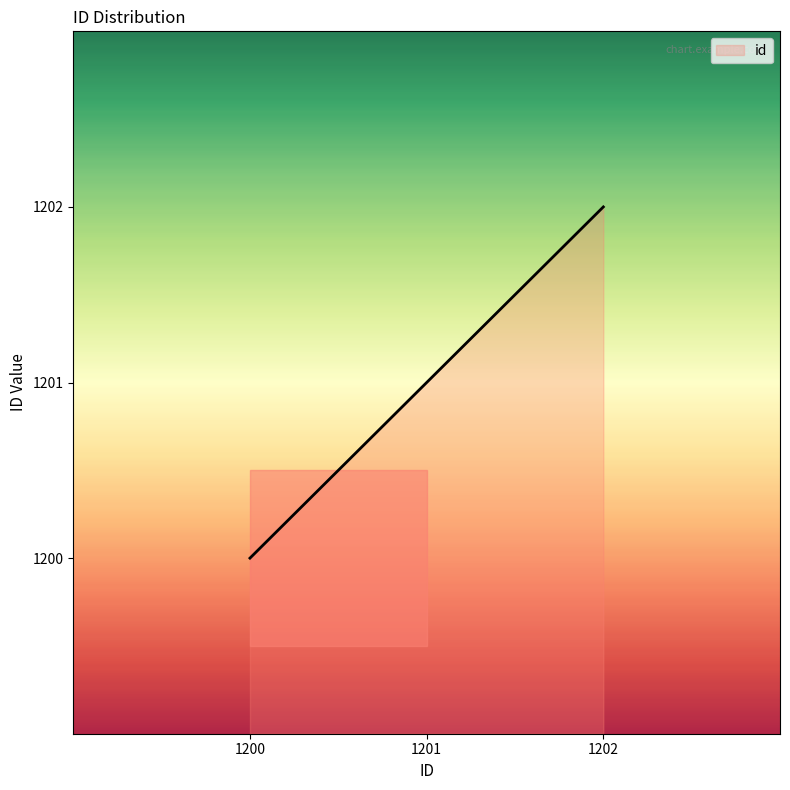

True or false: the data shows 1574 at 1202.

False